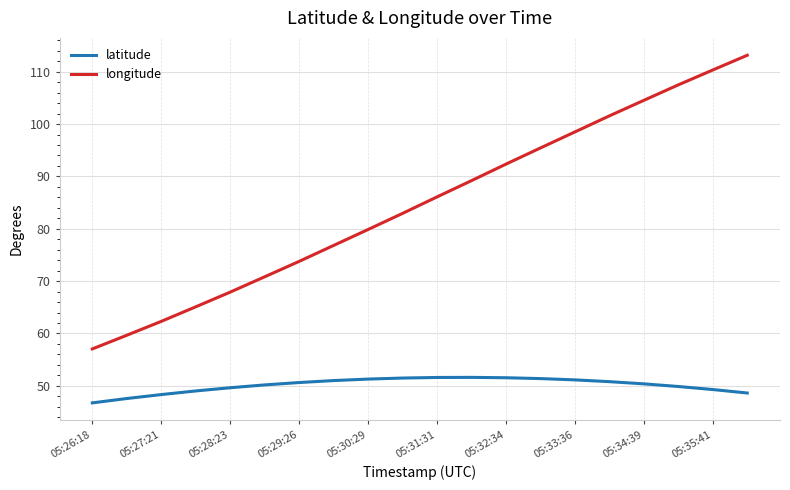

Which series has the widest spread of values?

longitude